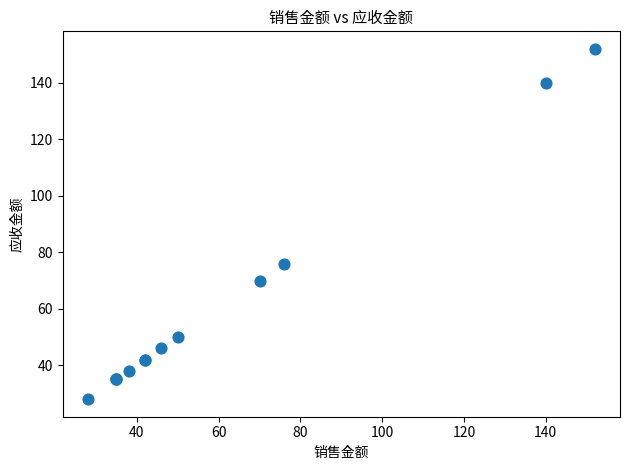

What Y value in the scatter plot is closest to 90?

76